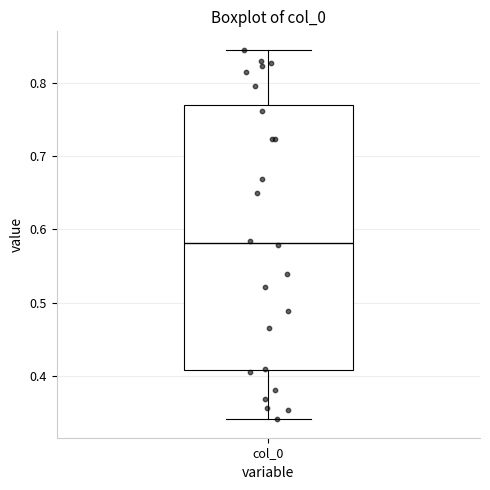

Read this box plot against the y-axis: the position of the median line, the range covered by the box, and the ends of both whiskers. The values are not printed on the chart, so give them approximately, as read against the axis.

median 0.58, box 0.41 to 0.77, whiskers 0.34 to 0.84